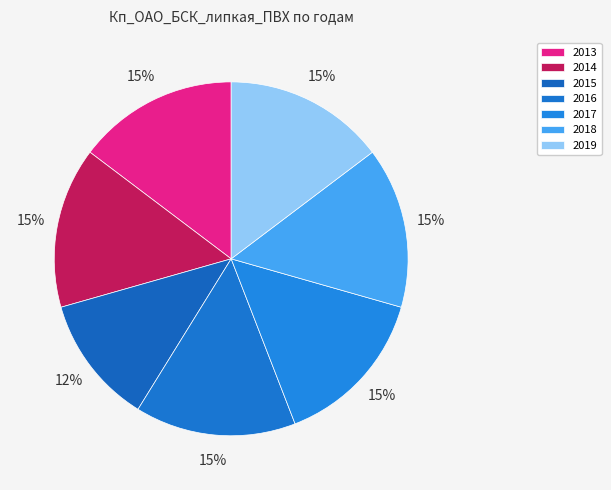

Does any single category account for the majority?

No